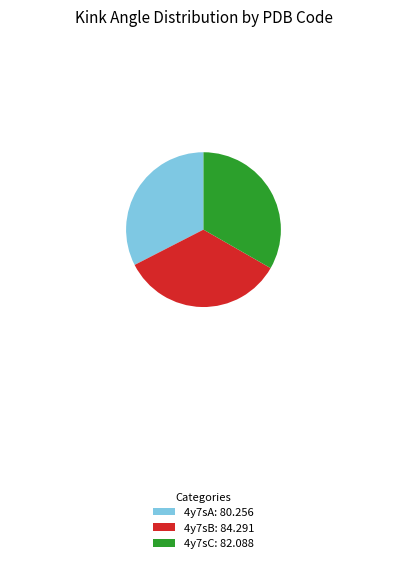

Do 4y7sB and 4y7sA together represent more than half of the pie?

Yes